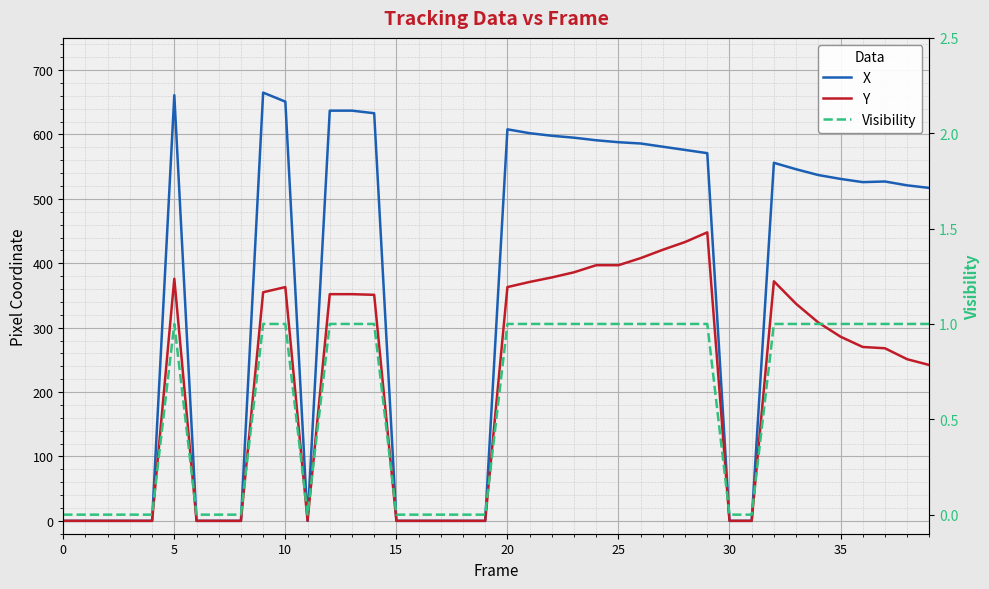

True or false: Y and Visibility cross at least once.

False